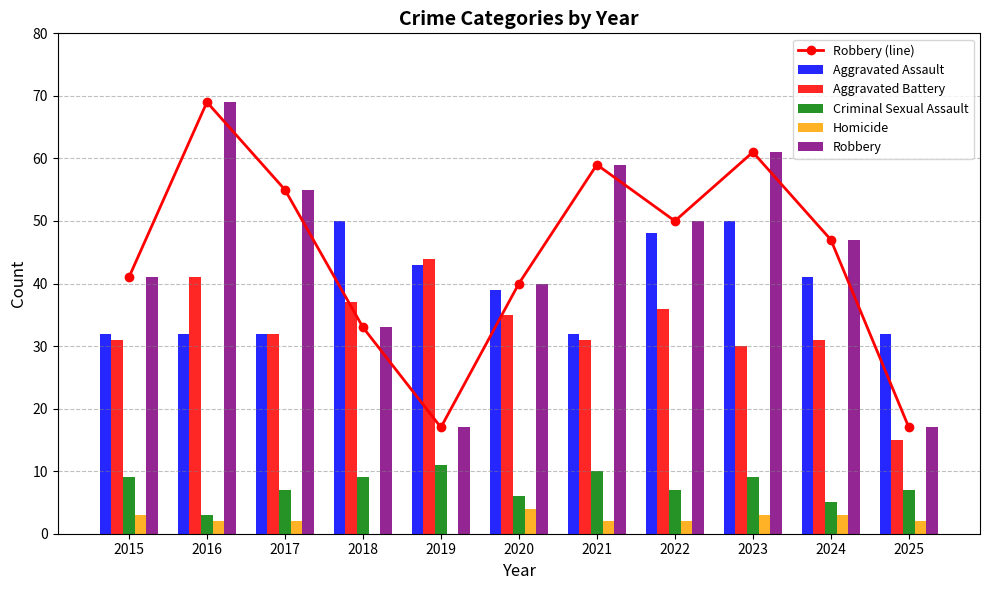

What is the approximate value of Robbery (line) at 2021, to the nearest 10?

60